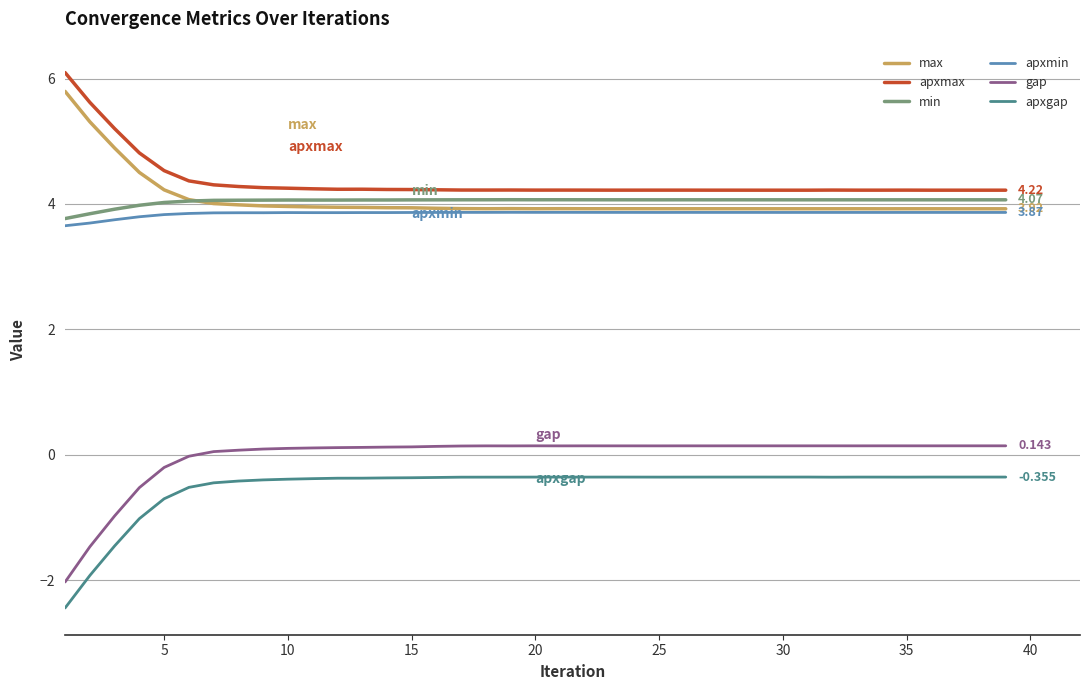

What are all the series names shown in the legend?

max, apxmax, min, apxmin, gap, apxgap